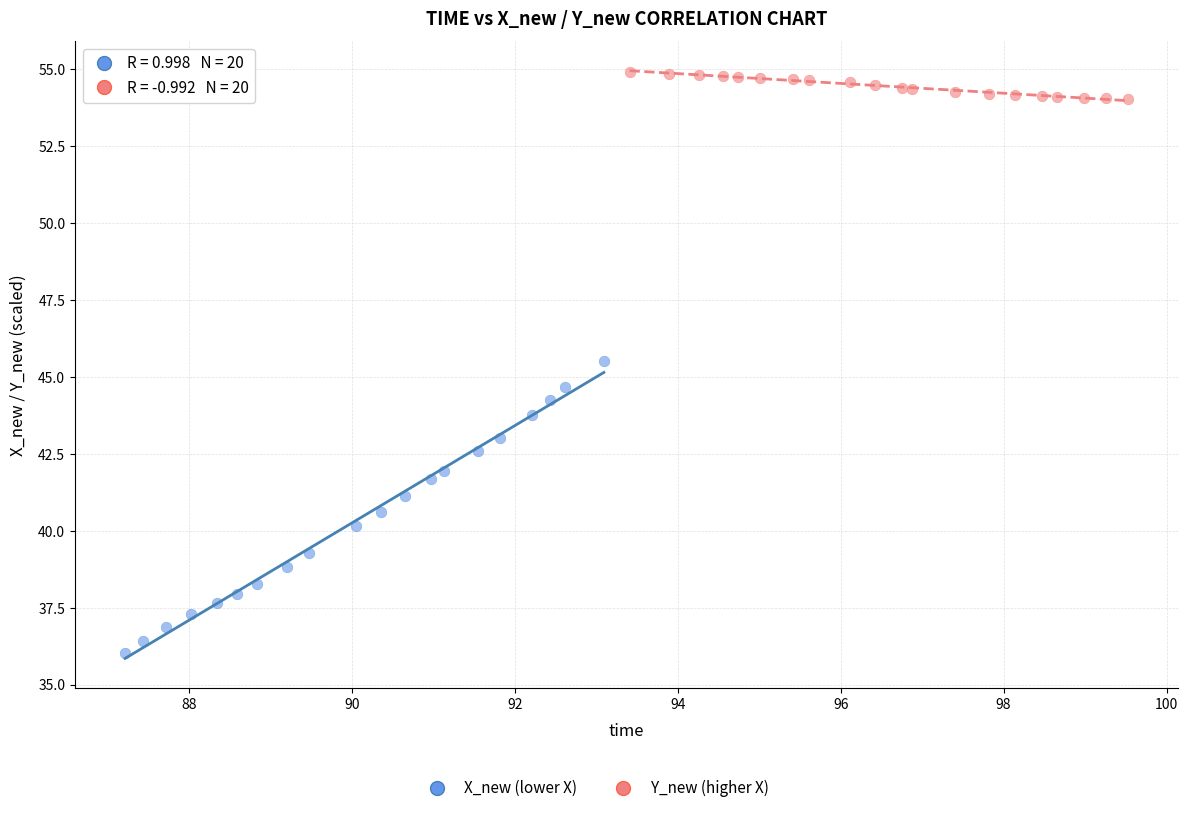

Which series reaches the maximum Y coordinate?

Y_new (higher X)